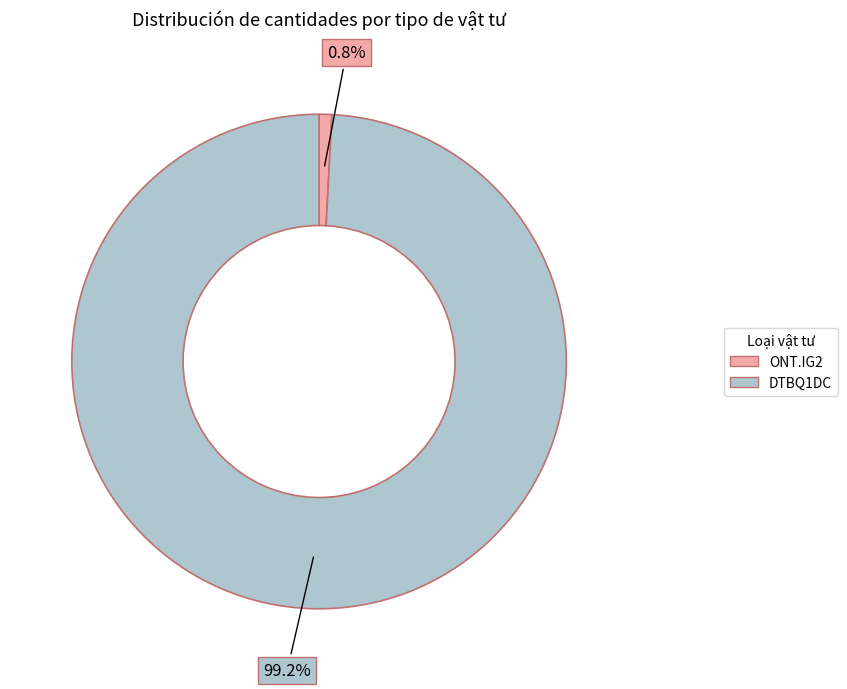

How many segments does this pie chart have?

2